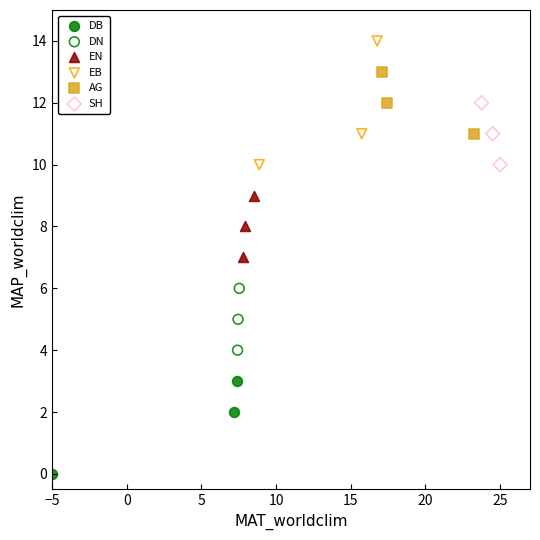

Which series reaches the maximum Y coordinate?

EB